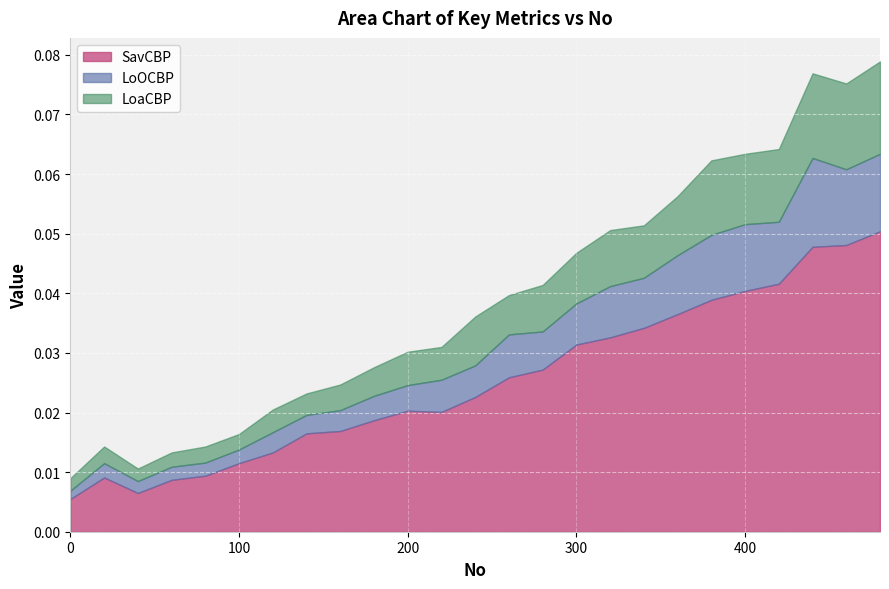

Reading right to left, transcribe all the data shown in this chart.

SavCBP: 480=0.1	460=0.0	440=0.0	420=0.0	400=0.0	380=0.0	360=0.0	340=0.0	320=0.0	300=0.0	280=0.0	260=0.0	240=0.0	220=0.0	200=0.0	180=0.0	160=0.0	140=0.0	120=0.0	100=0.0	80=0.0	60=0.0	40=0.0	20=0.0	0=0.0
LoOCBP: 480=0.0	460=0.0	440=0.0	420=0.0	400=0.0	380=0.0	360=0.0	340=0.0	320=0.0	300=0.0	280=0.0	260=0.0	240=0.0	220=0.0	200=0.0	180=0.0	160=0.0	140=0.0	120=0.0	100=0.0	80=0.0	60=0.0	40=0.0	20=0.0	0=0.0
LoaCBP: 480=0.0	460=0.0	440=0.0	420=0.0	400=0.0	380=0.0	360=0.0	340=0.0	320=0.0	300=0.0	280=0.0	260=0.0	240=0.0	220=0.0	200=0.0	180=0.0	160=0.0	140=0.0	120=0.0	100=0.0	80=0.0	60=0.0	40=0.0	20=0.0	0=0.0